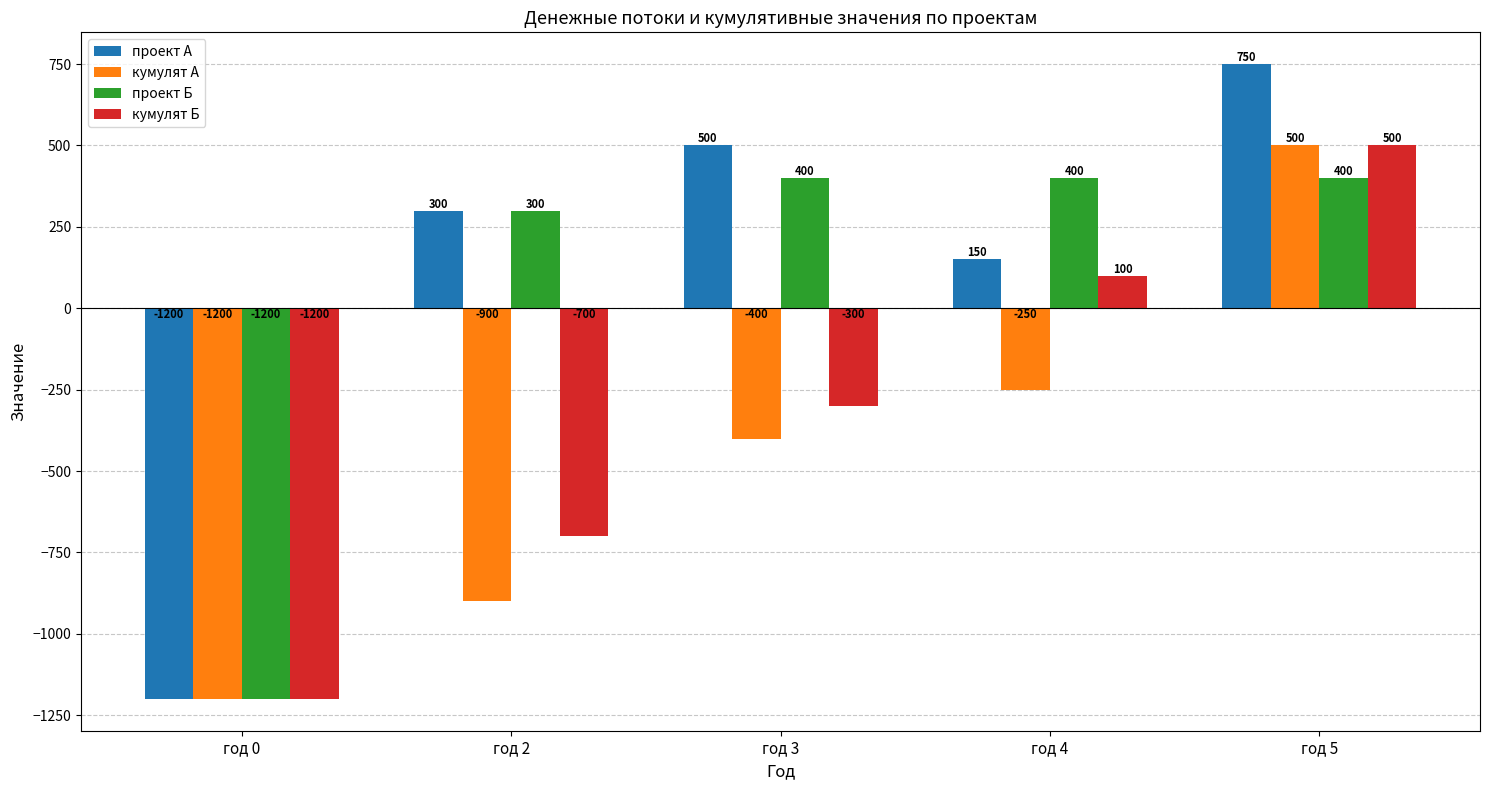

At год 4, list the series in order from largest to smallest.

проект Б, проект А, кумулят Б, кумулят А